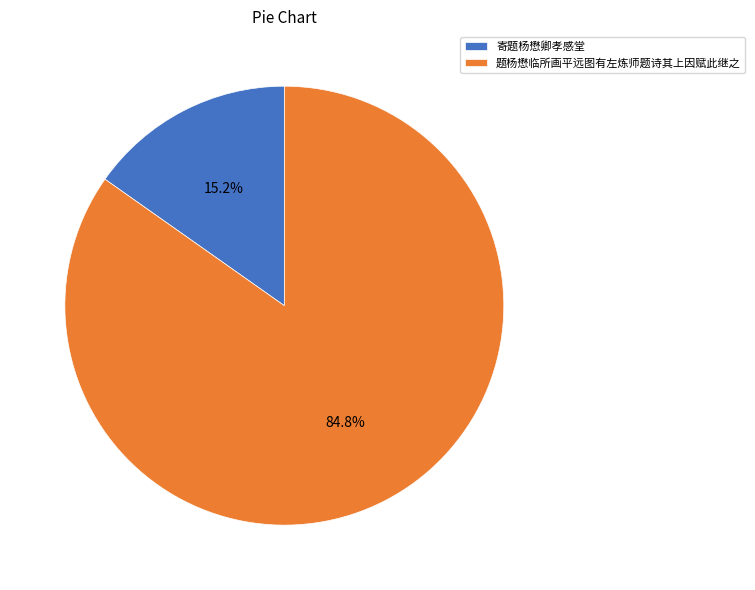

Which slice is the largest?

题杨懋临所画平远图有左炼师题诗其上因赋此继之